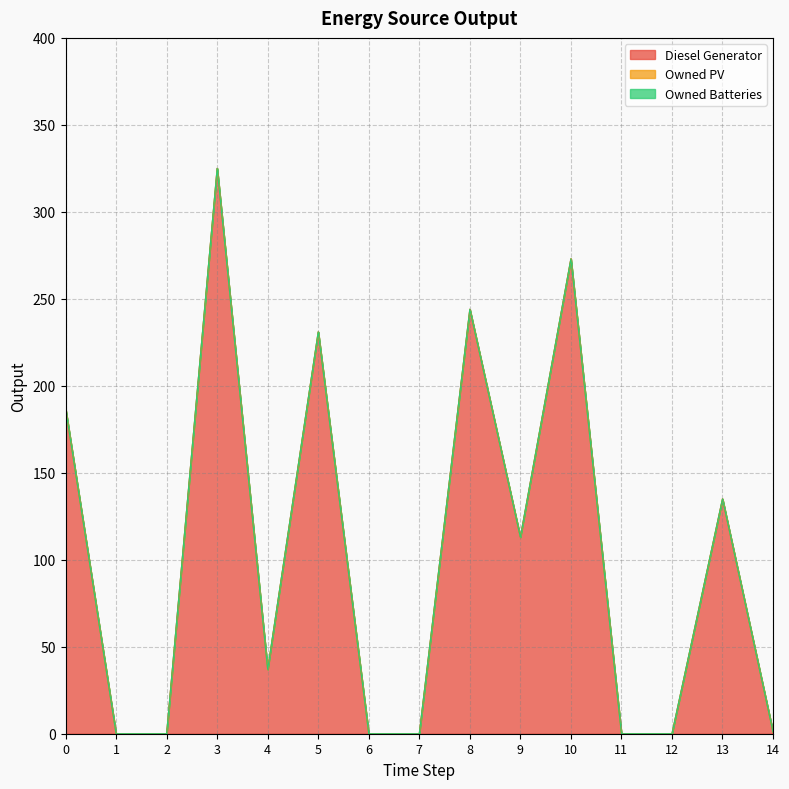

At how many categories does at least one series exceed 152?

5